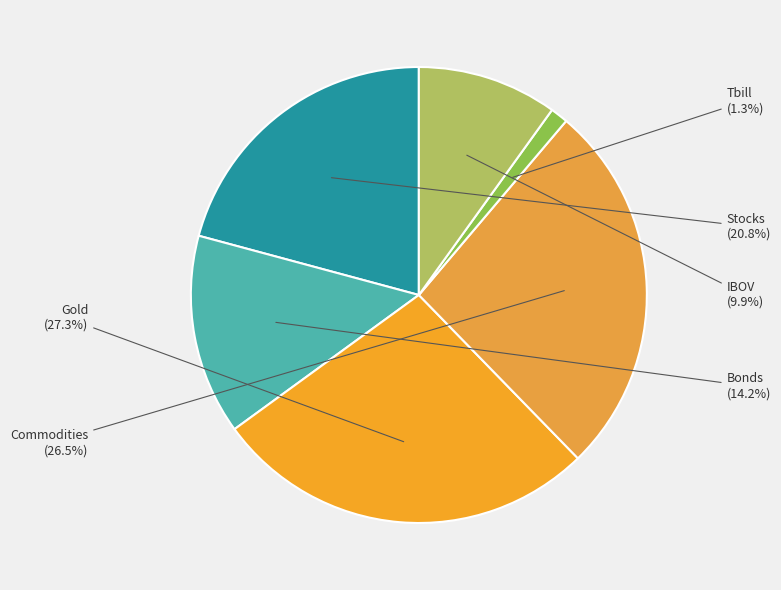

Is it true that Tbill is 1% of the pie?

True